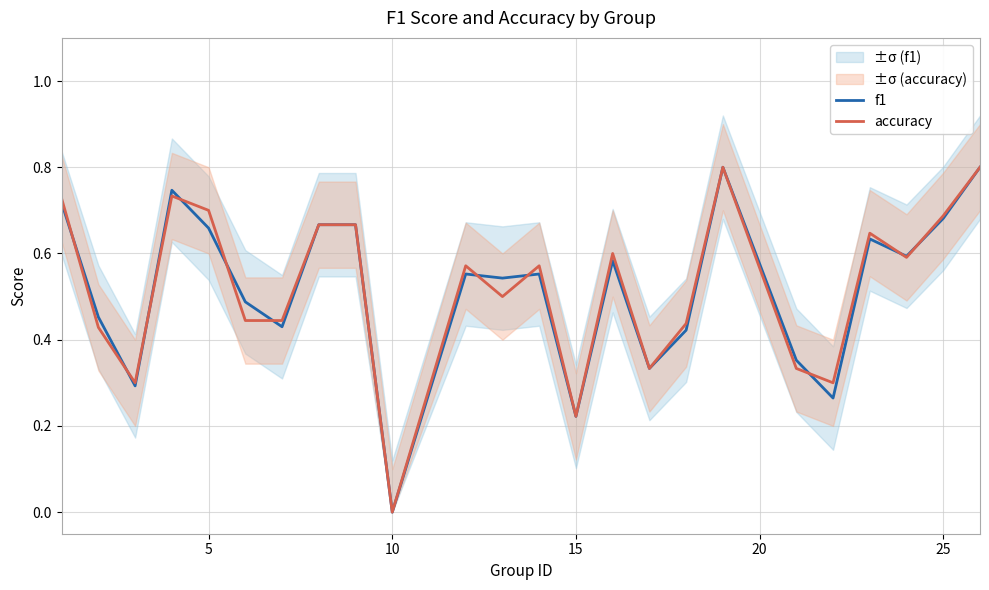

The value of f1 at 25 is 0.3. True or false?

False